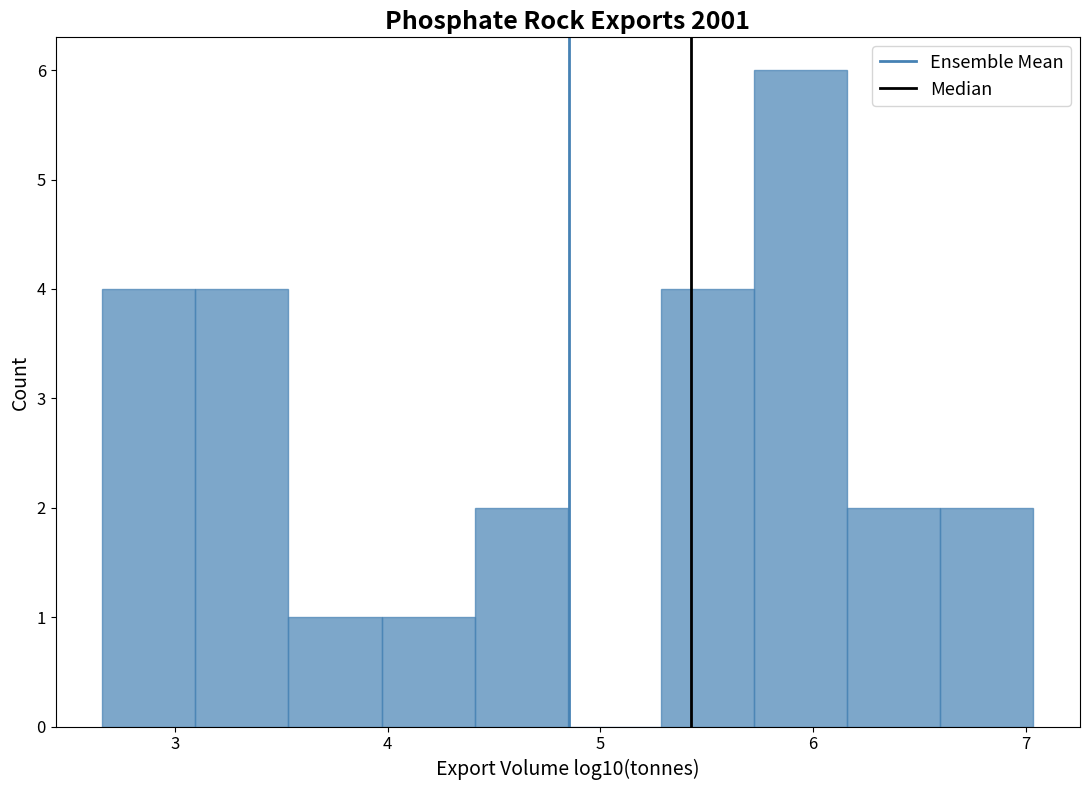

Which range on the x-axis has the tallest bar?

5.7 to 6.2